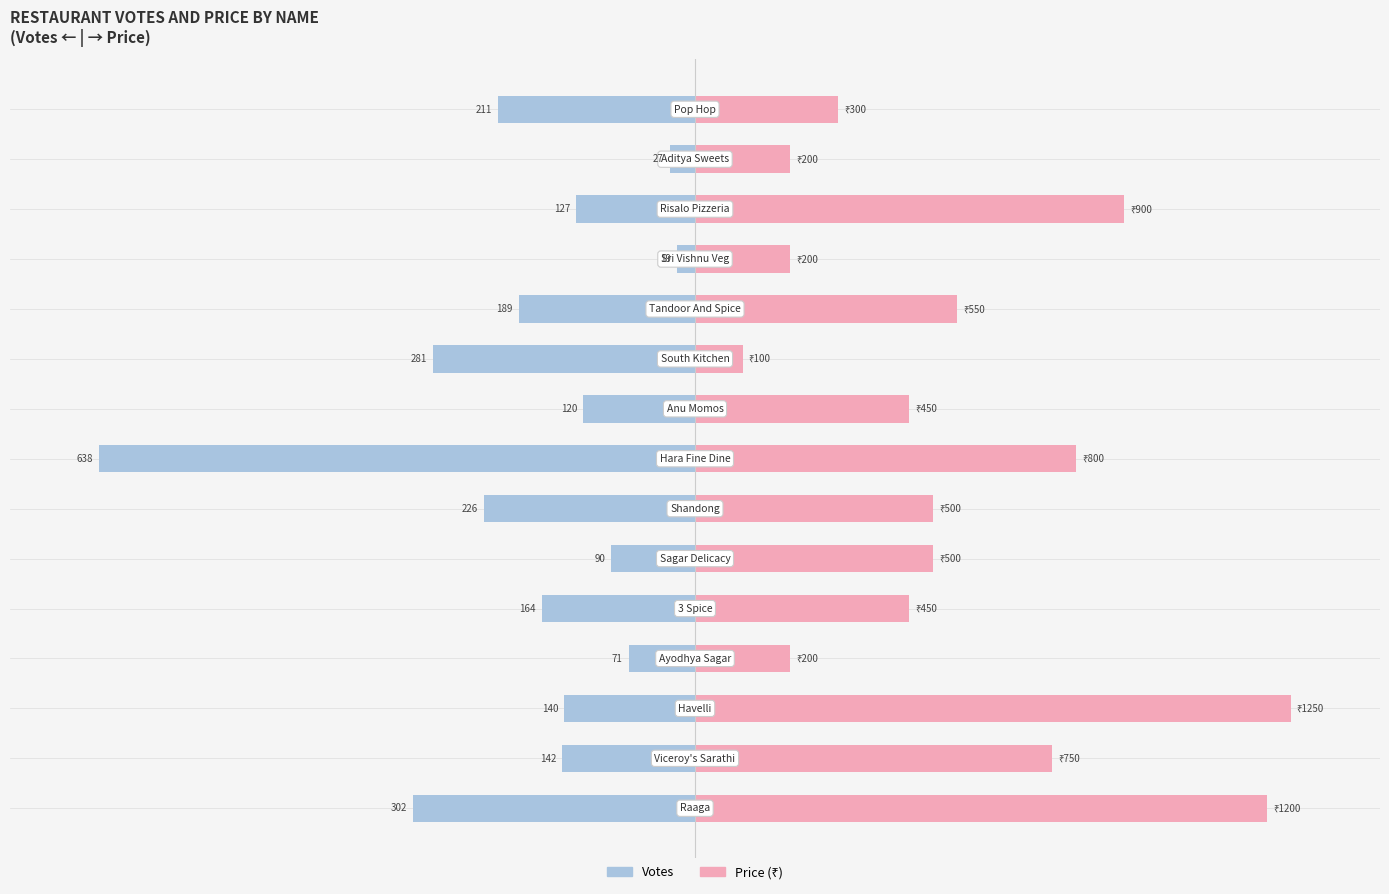

Is the value of Votes at 13 greater than the value of Price at 14?

No